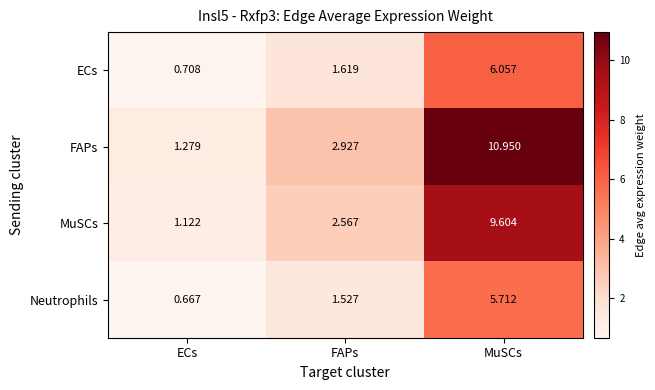

Where is FAPs nearest to the value 6?

FAPs